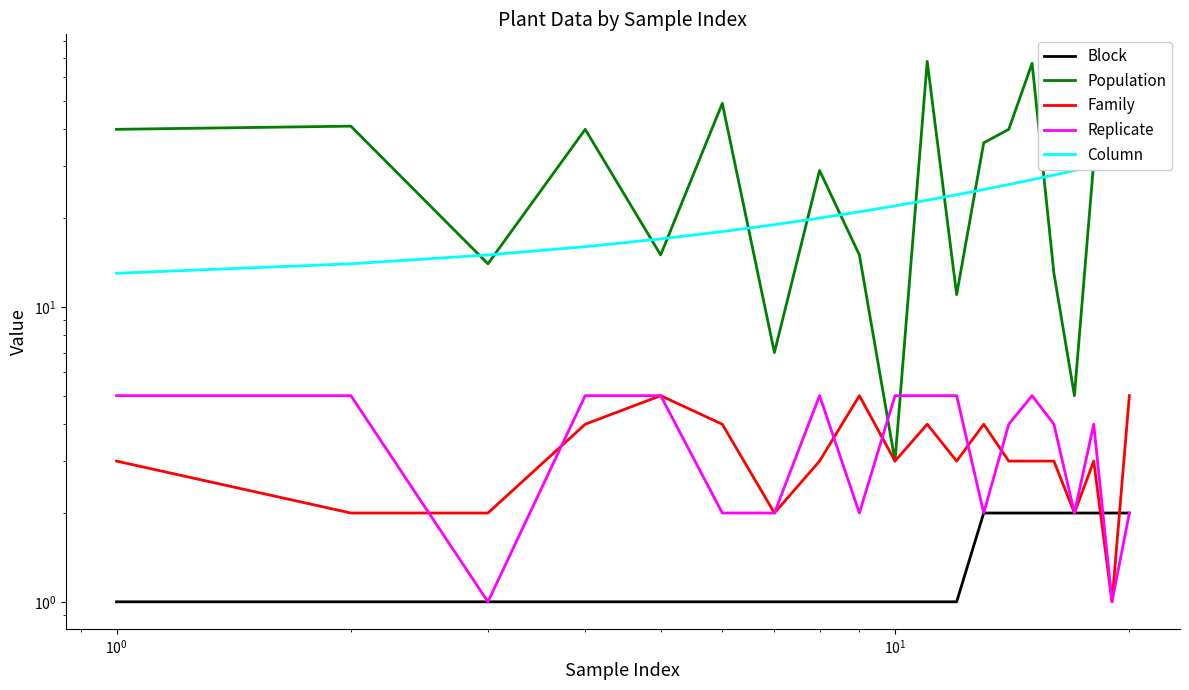

What is the average value of the Block series?

1